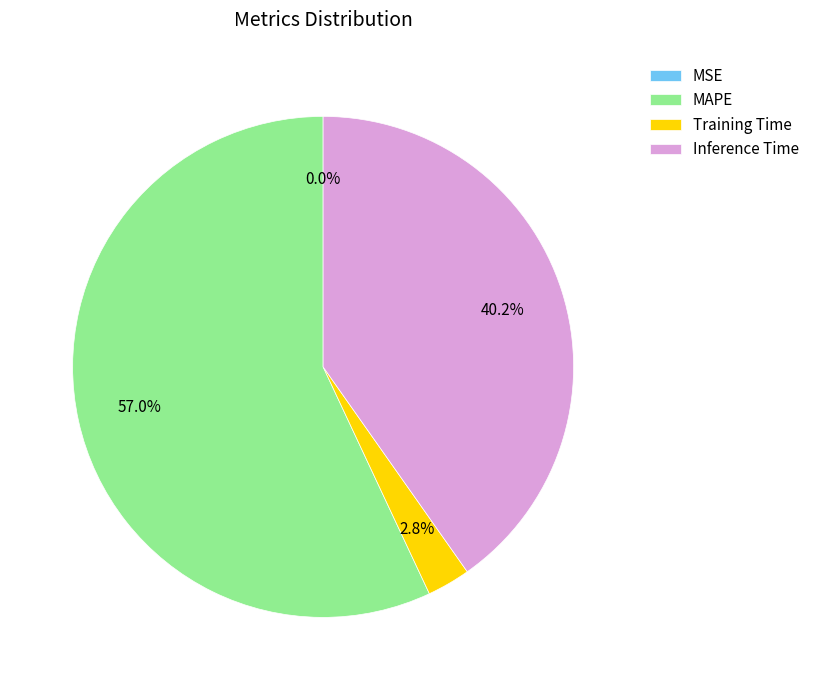

What percentage is NOT represented by Training Time?

97.2%